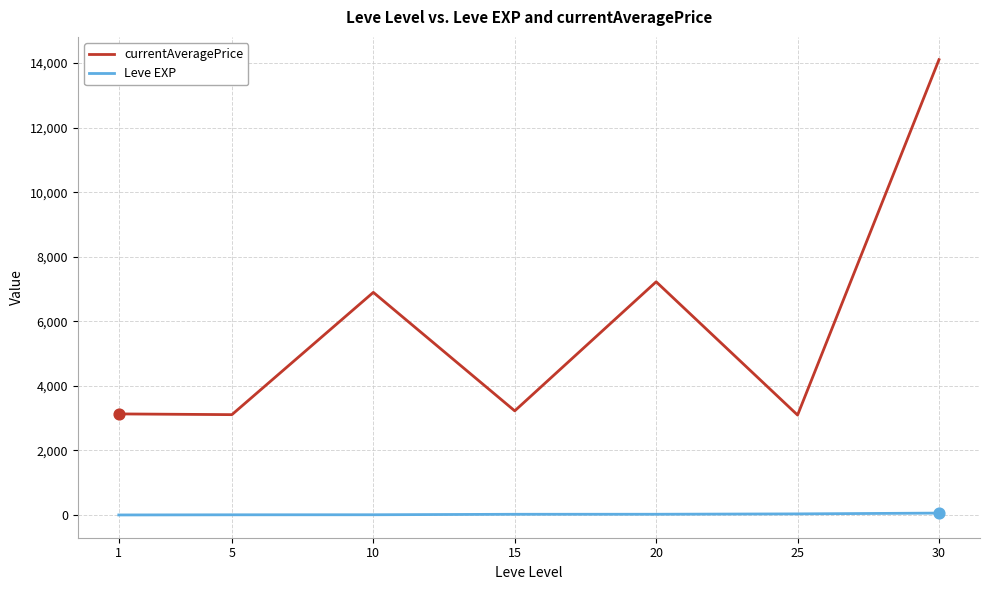

Which series has the largest range (max minus min)?

currentAveragePrice